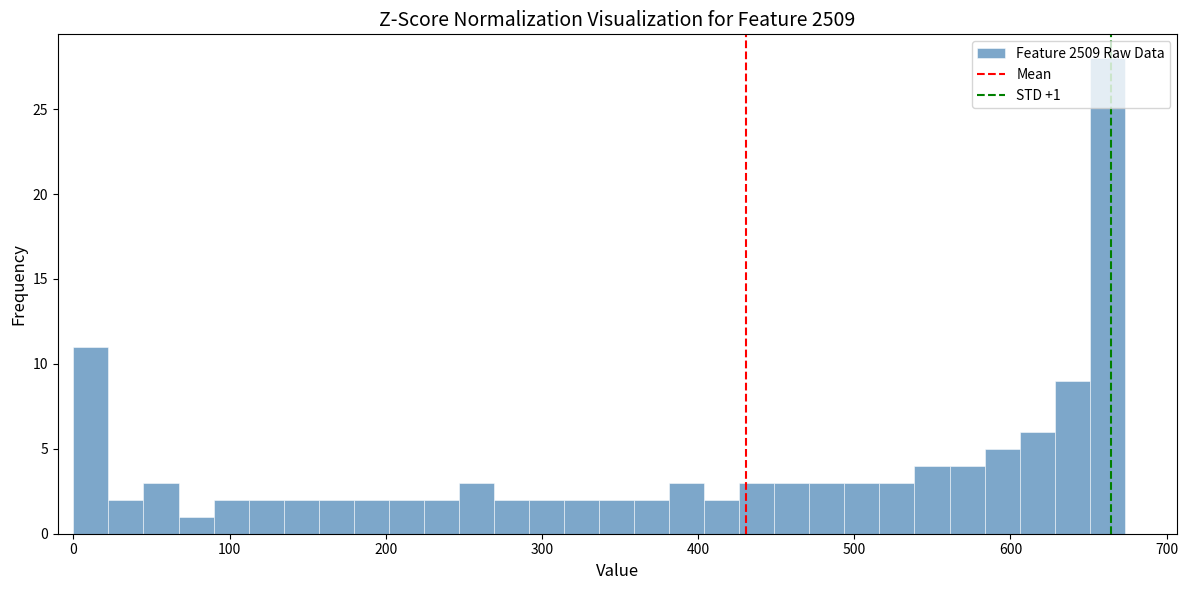

Around what value on the x-axis is the tallest bar? Give the approximate position of its centre, as read against the axis.

660